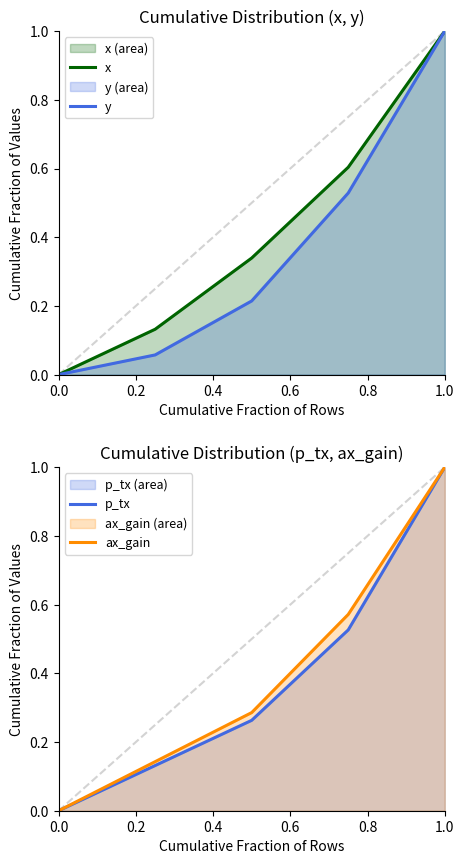

After their last crossing, which series has the higher values: x or ax_gain?

x